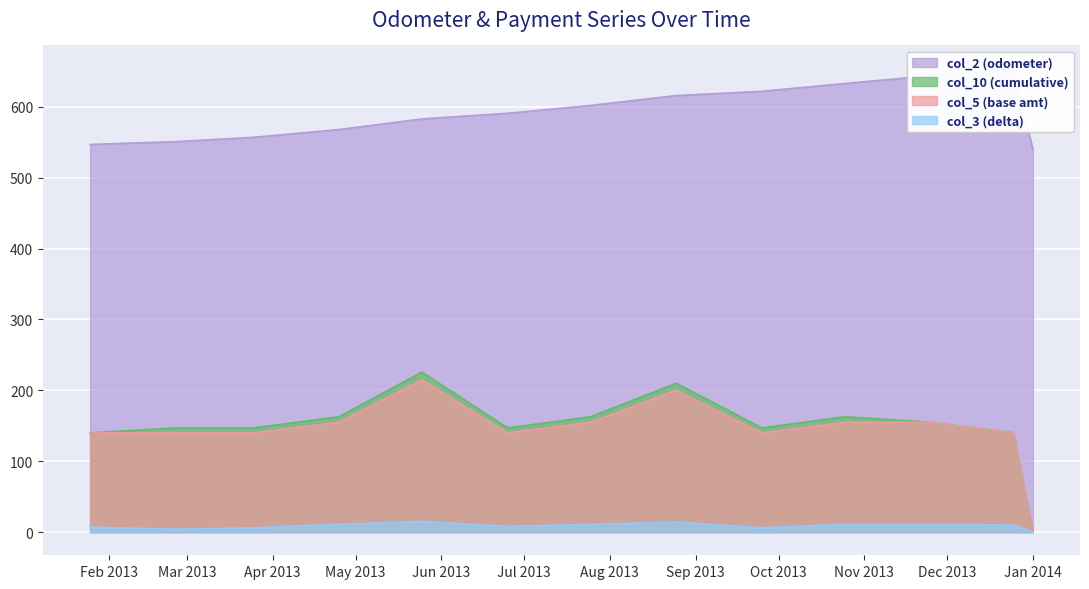

What are all the series names shown in the legend?

col_2 (odometer), col_10 (cumulative), col_5 (base amt), col_3 (delta)